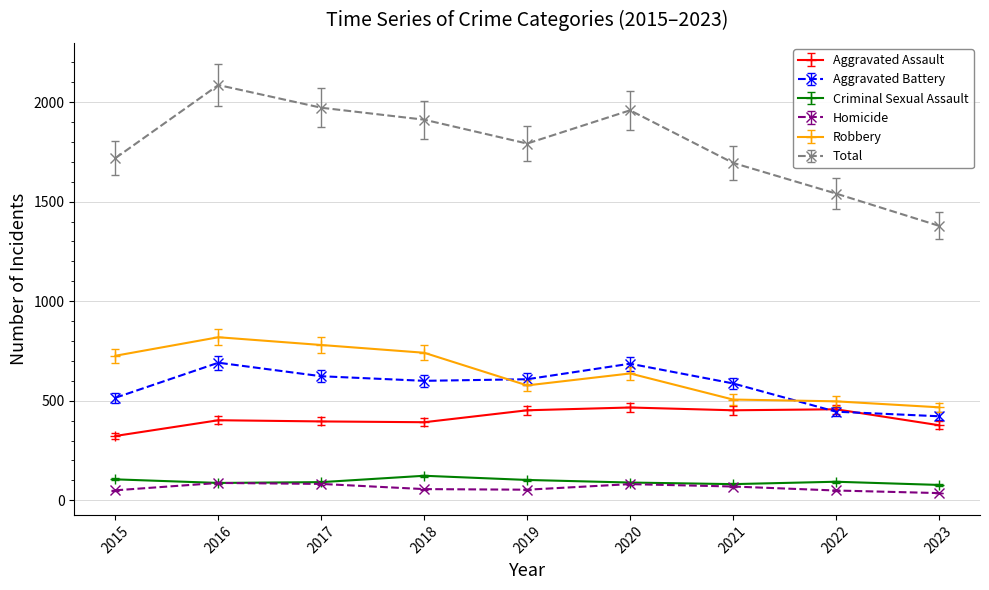

At how many categories does at least one series exceed 1667?

7